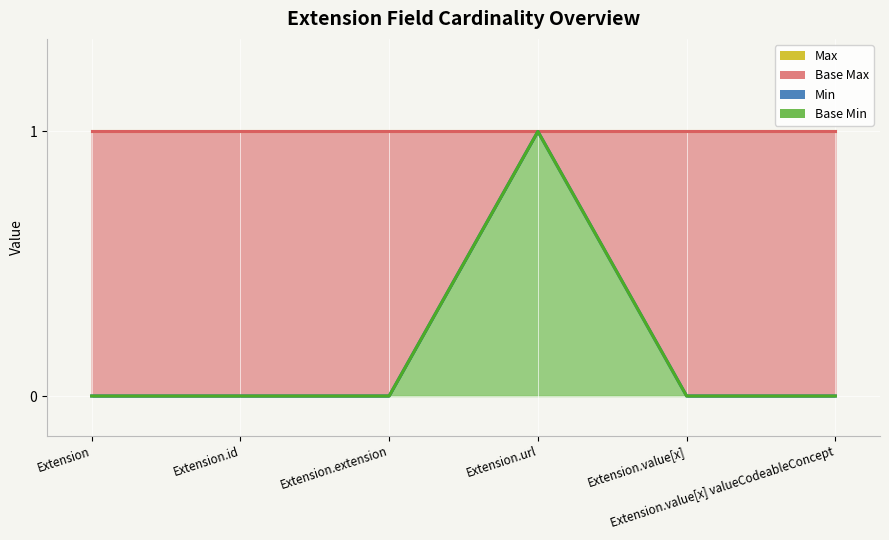

What is the label of the 4th point from the left?

Extension.url